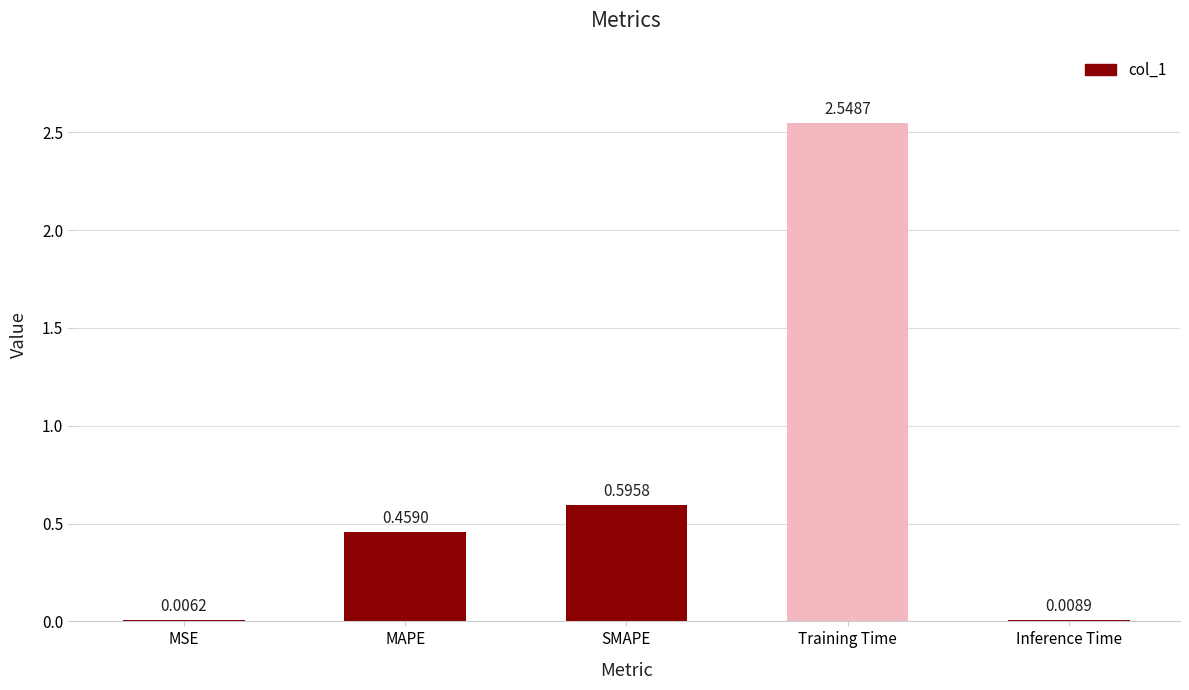

Where is the data nearest to the value 1?

SMAPE